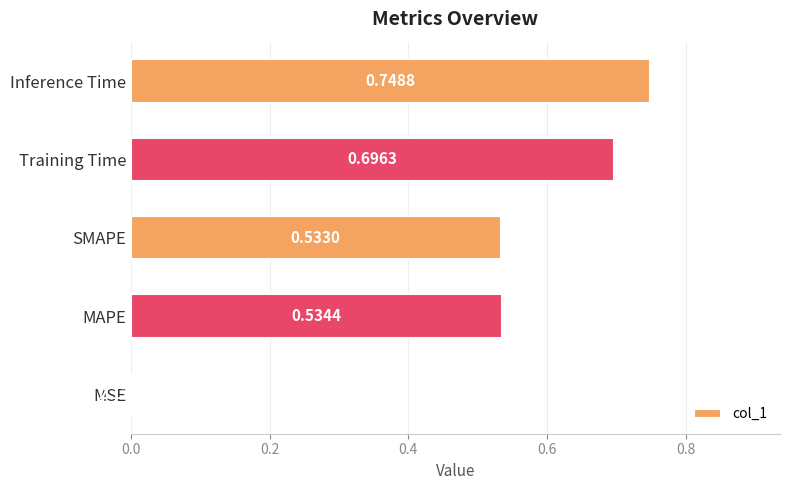

How many series are shown in this chart?

1